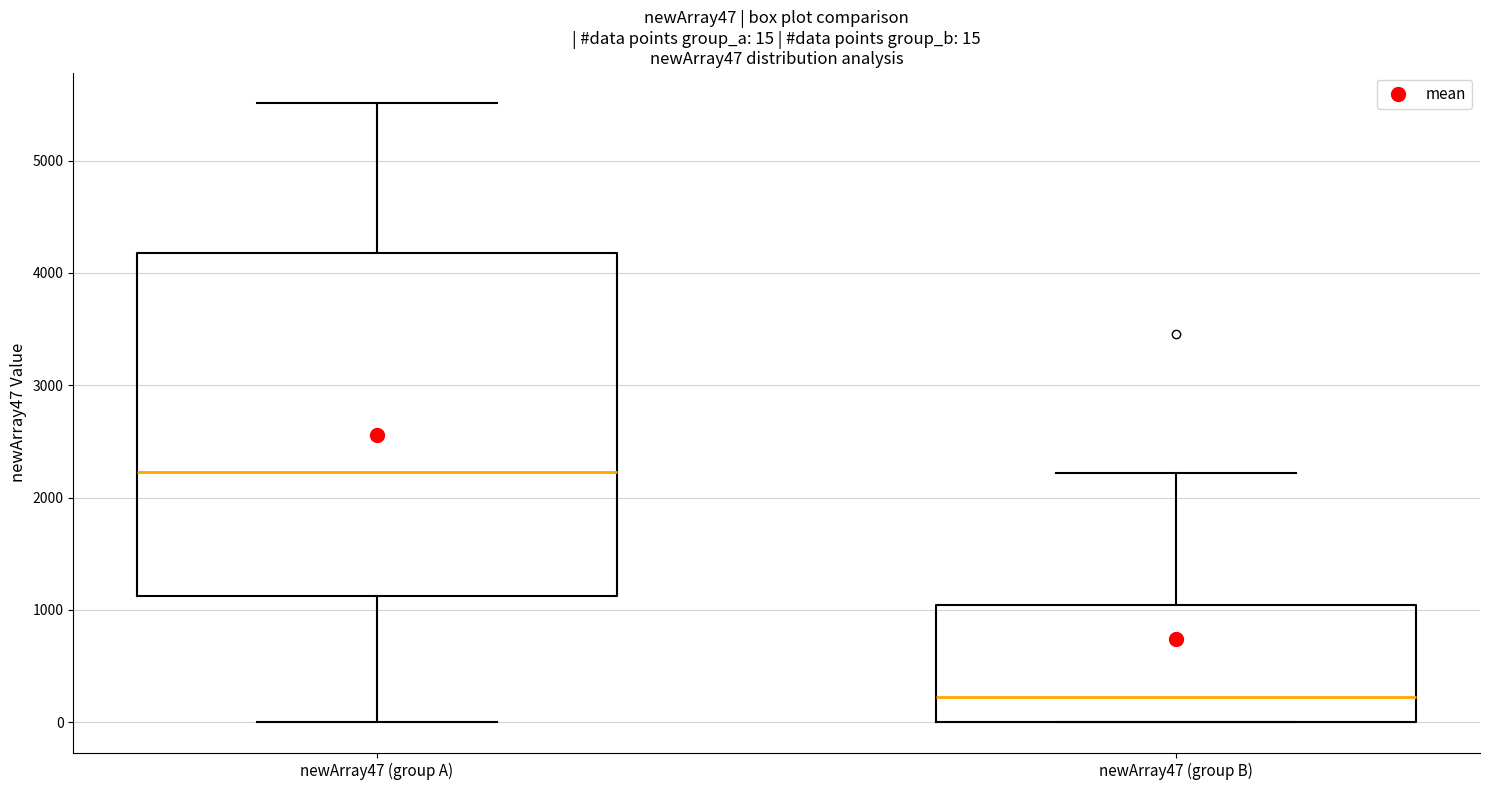

Which box's median line is the highest?

newArray47 (group A)